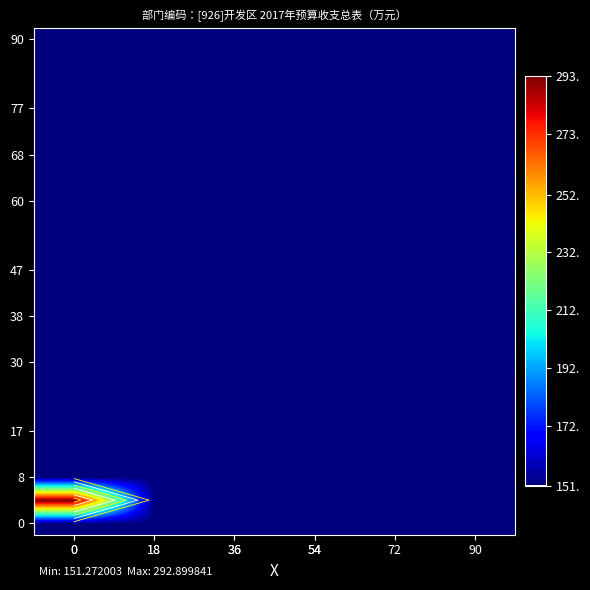

Is it true that 30 equals 270.2 at 0?

False